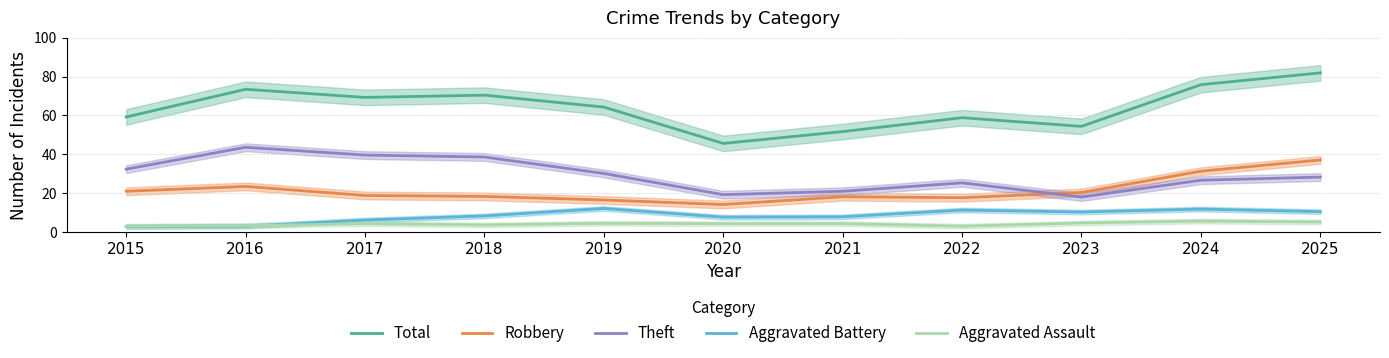

Which label corresponds to the largest value in the chart?

2025